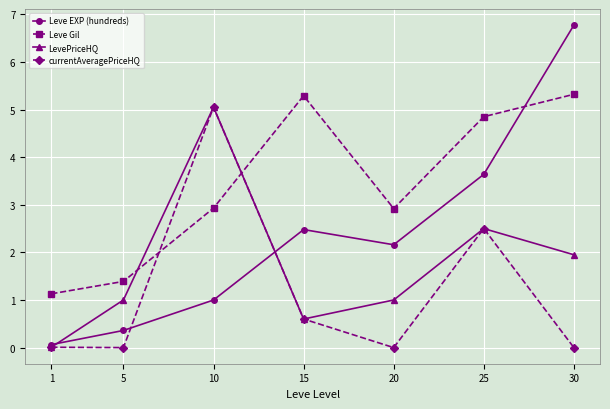

List the series in order of their overall mean, highest first.

Leve Gil, Leve EXP (hundreds), LevePriceHQ, currentAveragePriceHQ